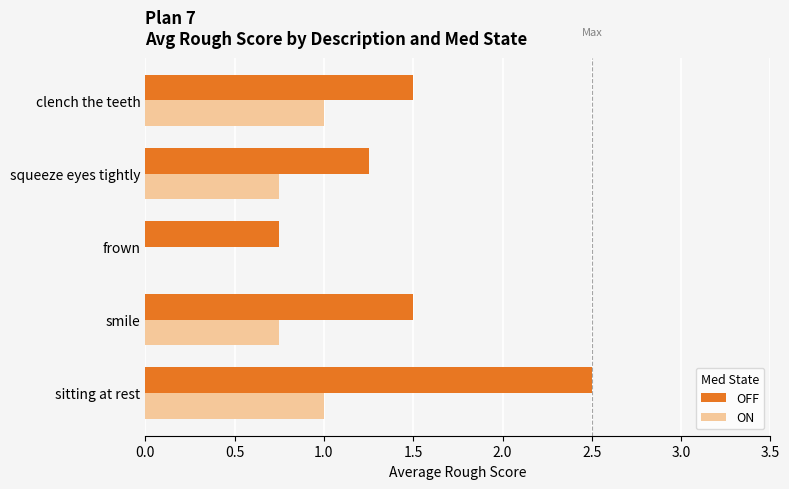

Between sitting at rest and smile, which series saw the biggest shift?

OFF